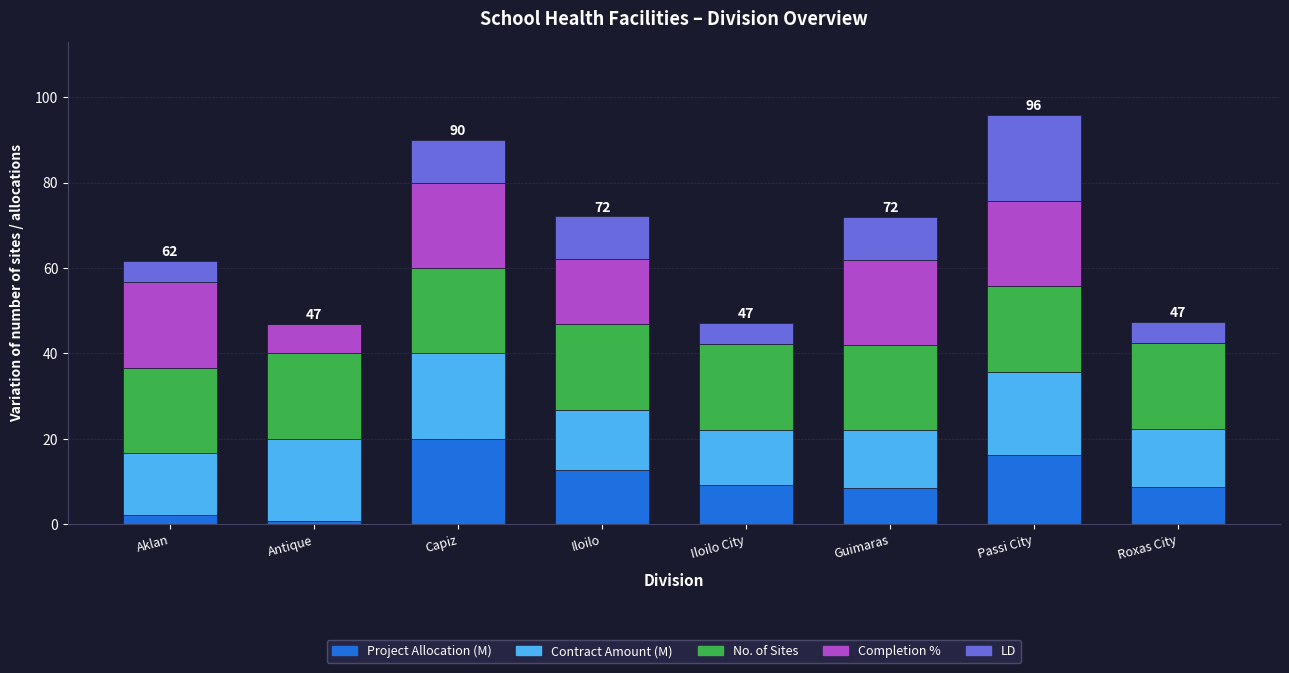

Are the bars grouped side by side (vs. stacked)?

No